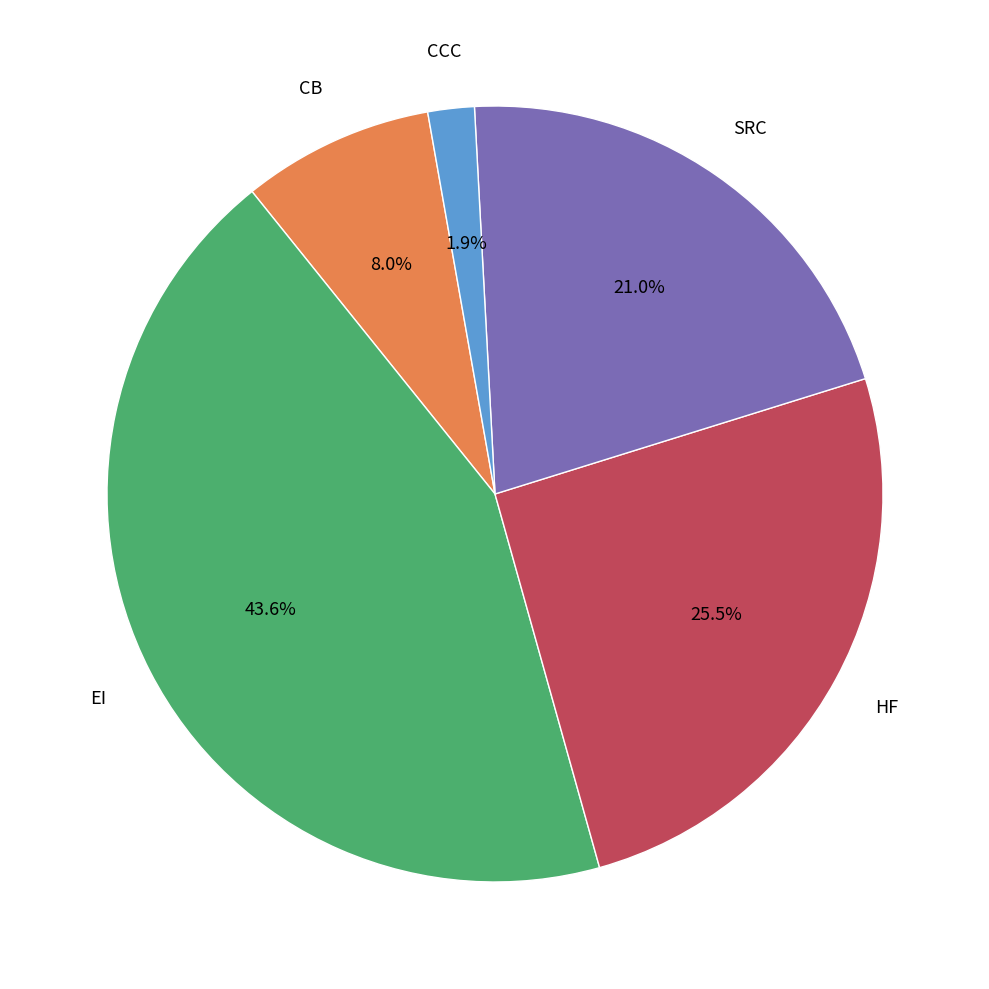

Does any single category account for the majority?

No